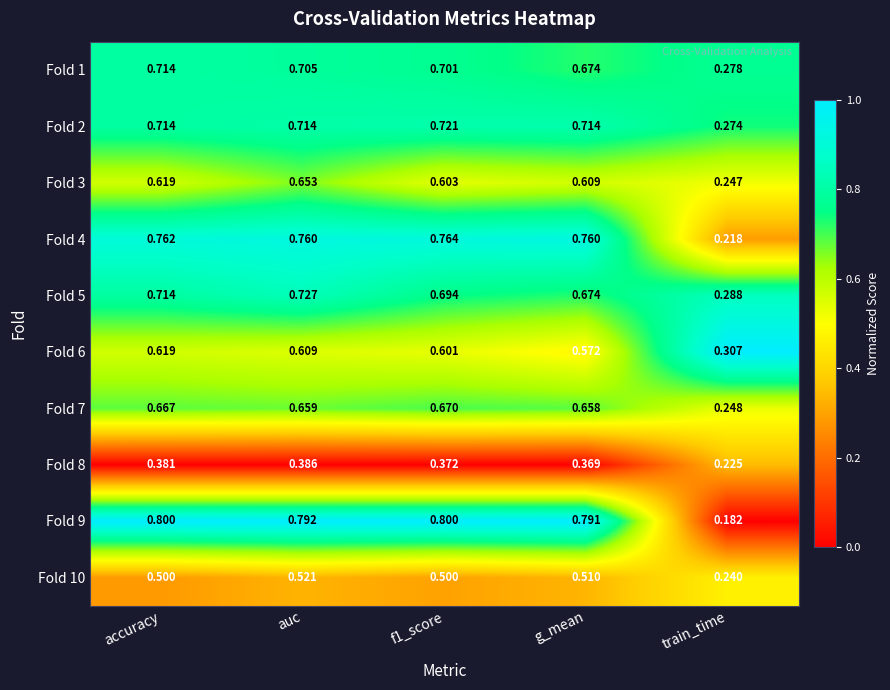

At which label is Fold 1 closest to 0?

train_time